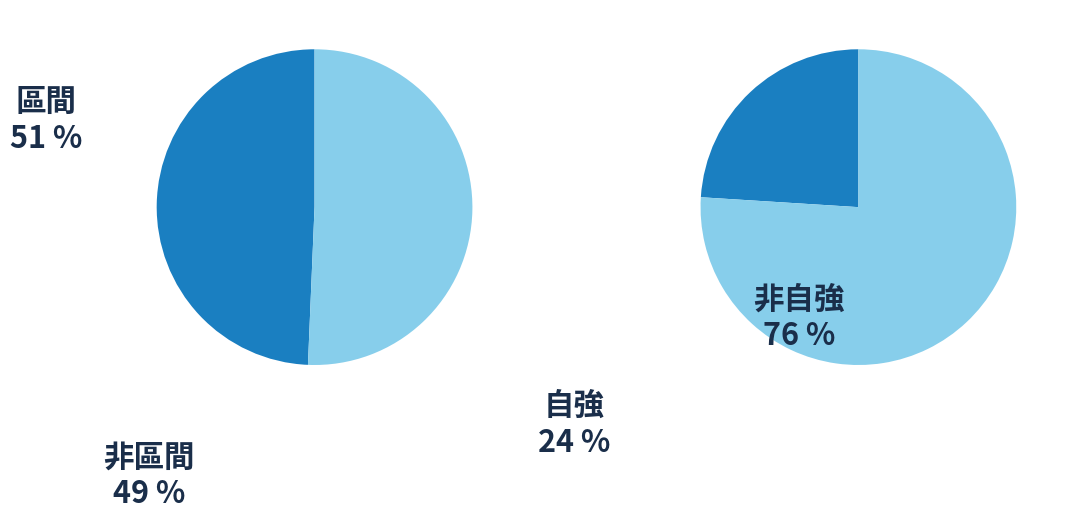

Is it true that 自強 is 16% of the pie?

False